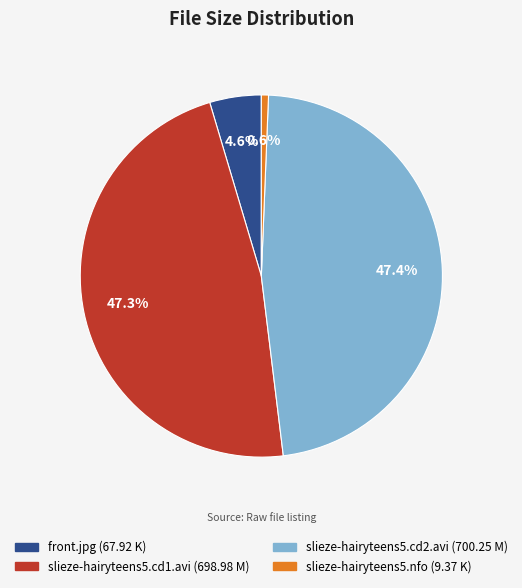

Is there a majority slice in this chart?

No